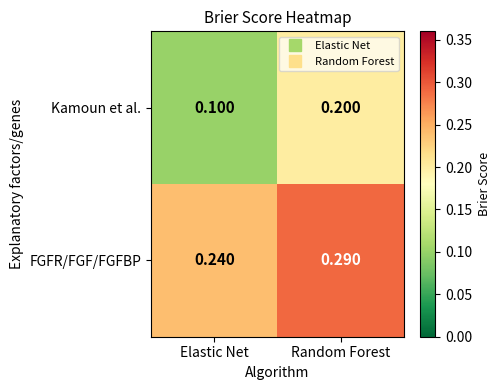

At which category is the sum across all series the highest?

Random Forest